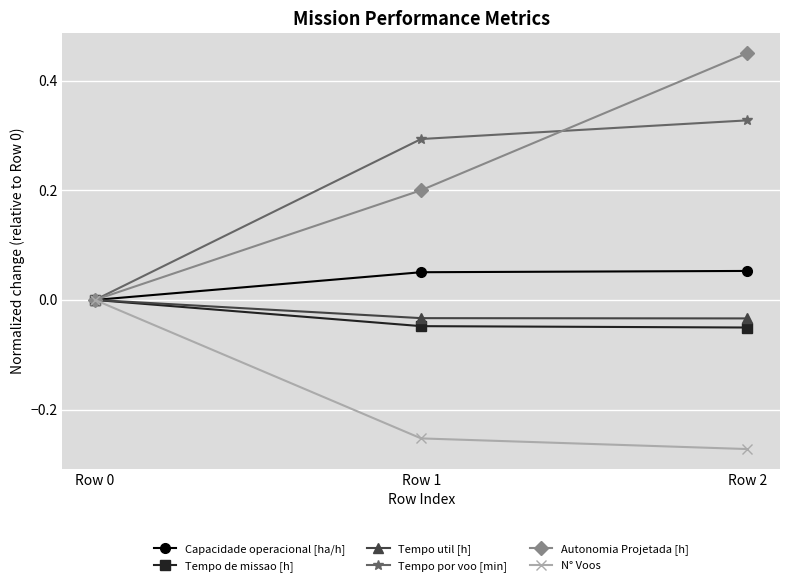

Is this an area chart (filled region under the line)?

No